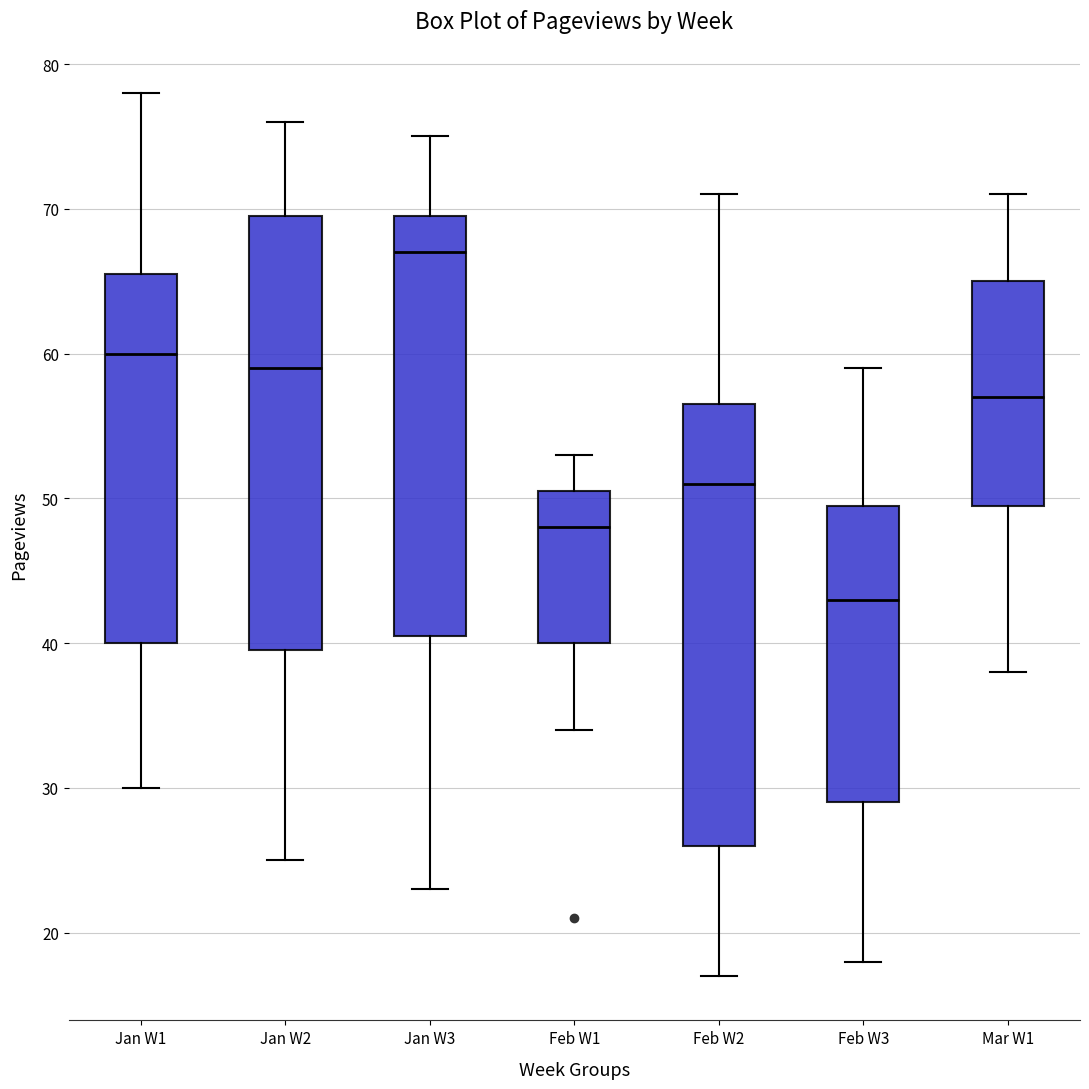

Where does the upper whisker of the box for Jan W1 end on the y-axis? The values are not printed on the chart, so give them approximately, as read against the axis.

78